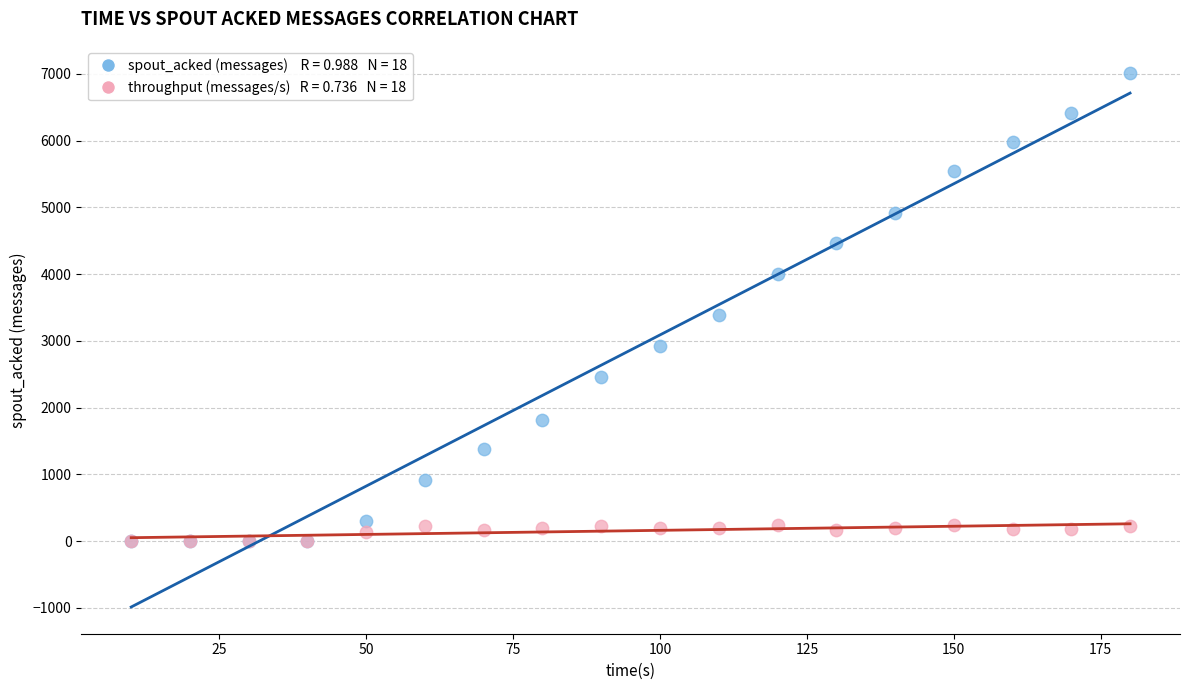

Across all series, what Y value is closest to 3510?

3380